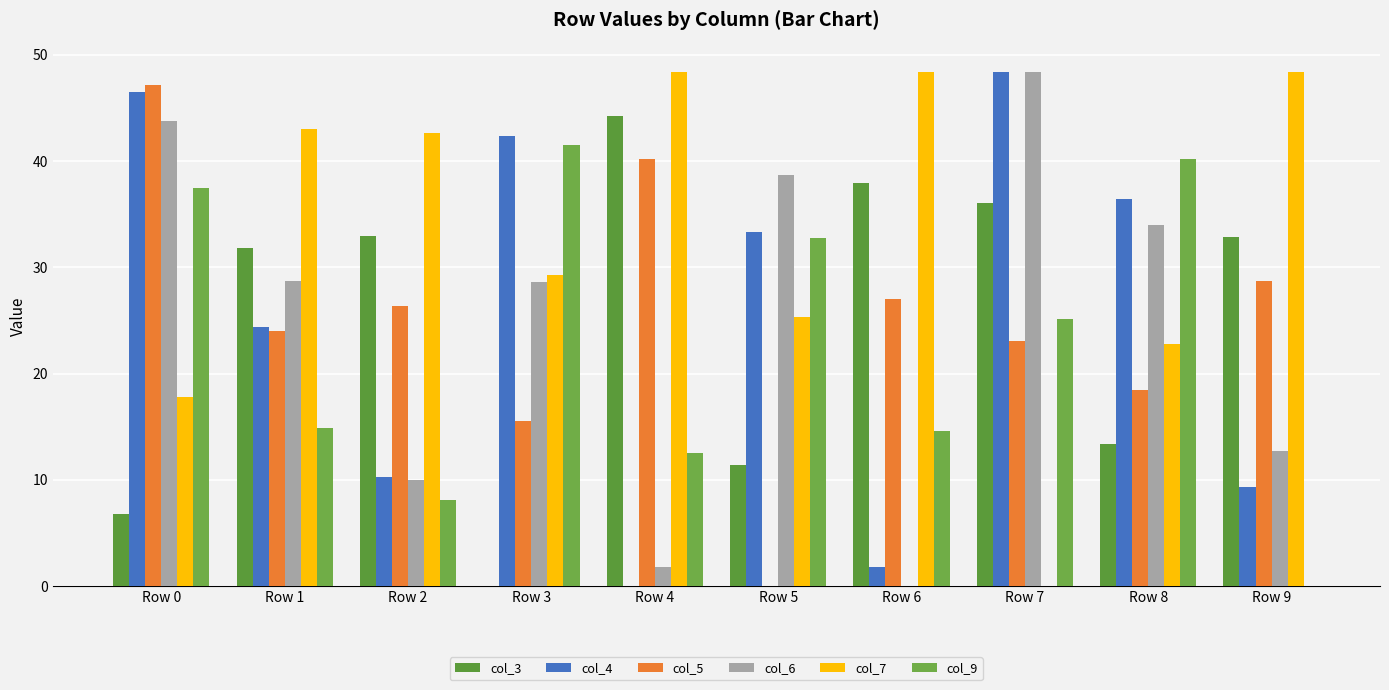

Between Row 6 and Row 9, which series saw the biggest shift?

col_9